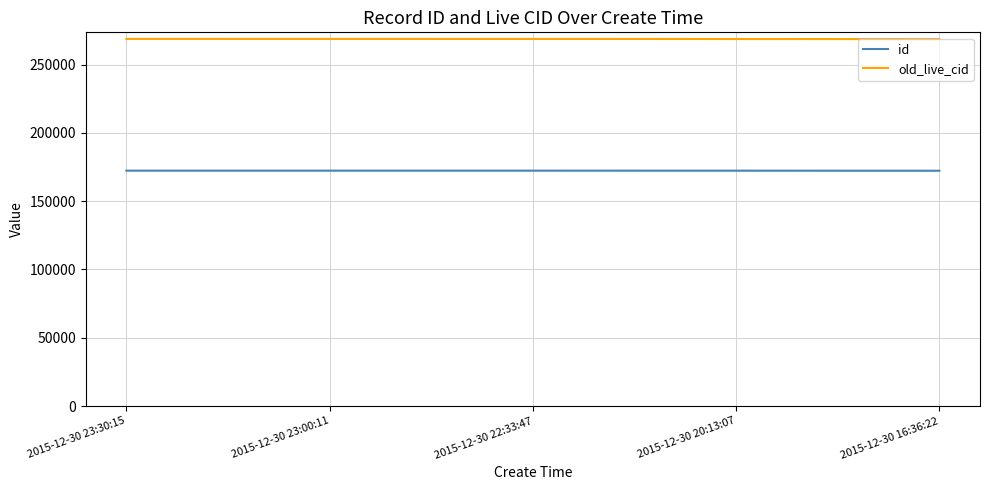

What is the greatest value displayed?

268792